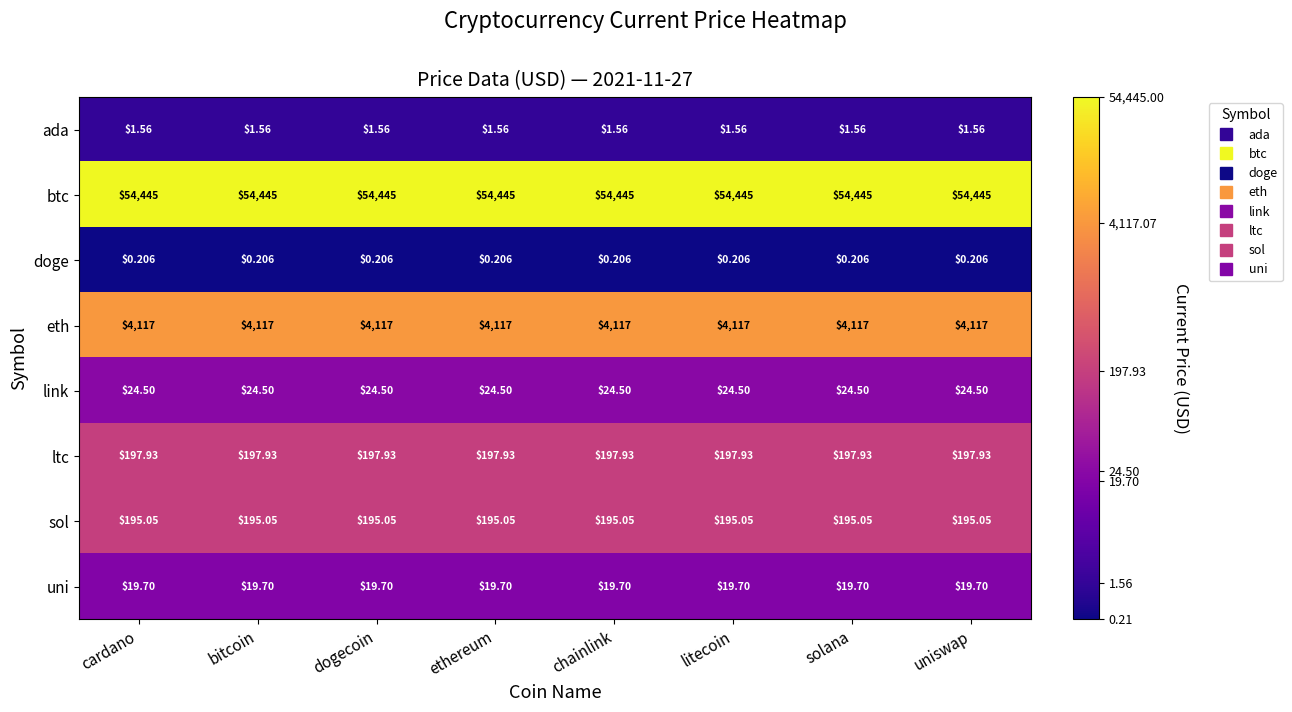

Is the value of doge at ethereum greater than the value of btc at dogecoin?

No